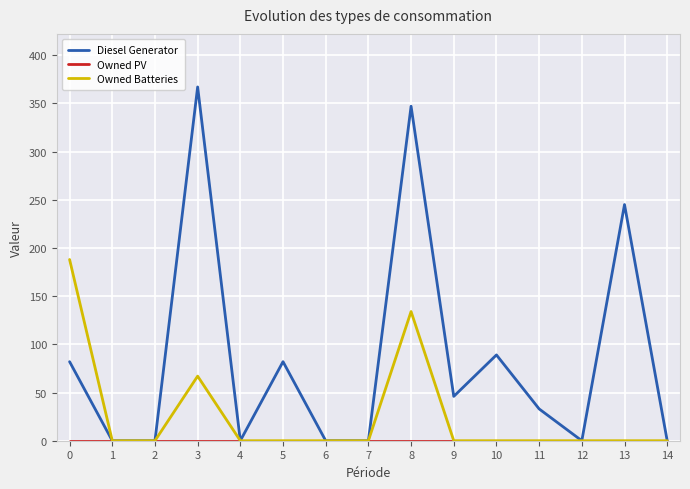

What is the greatest value displayed?

367